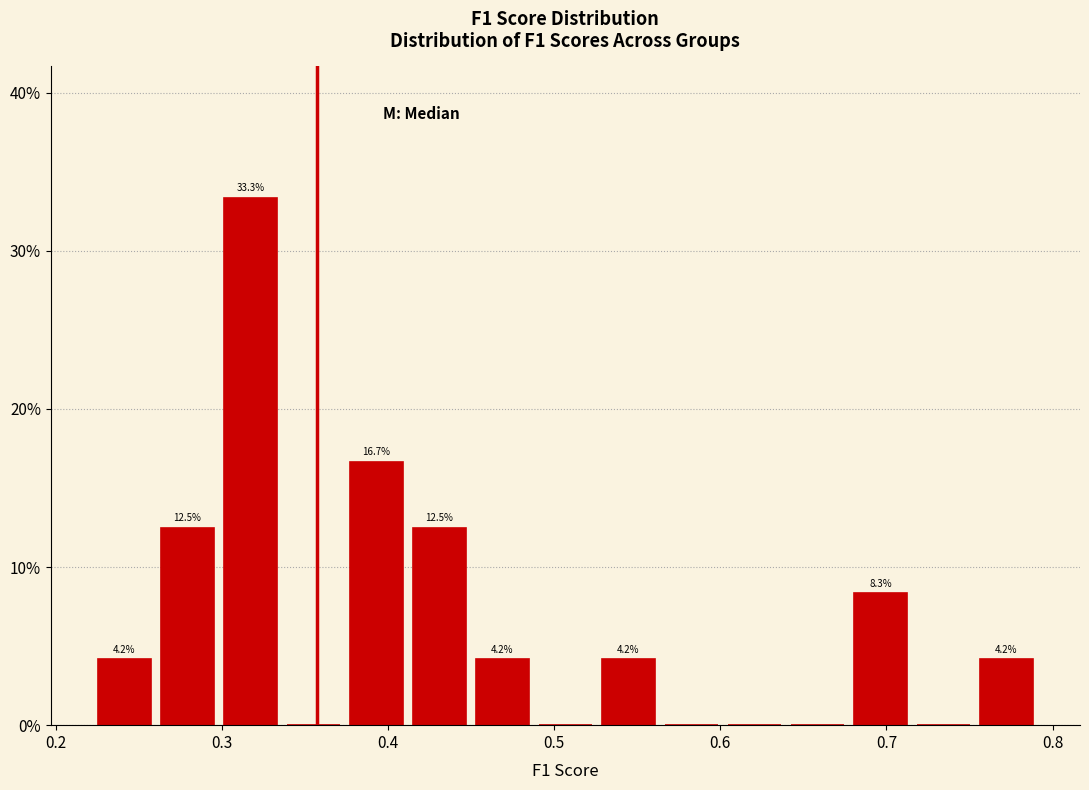

Around what value on the x-axis is the tallest bar? Give the approximate position of its centre, as read against the axis.

0.32